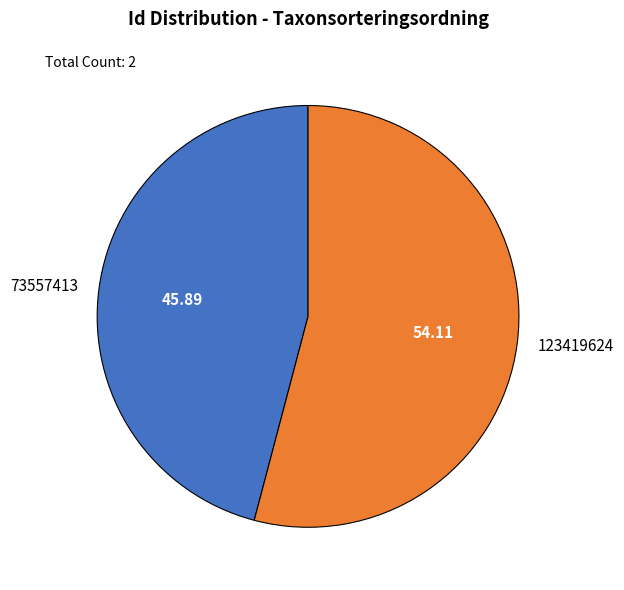

Count the number of slices in the pie.

2